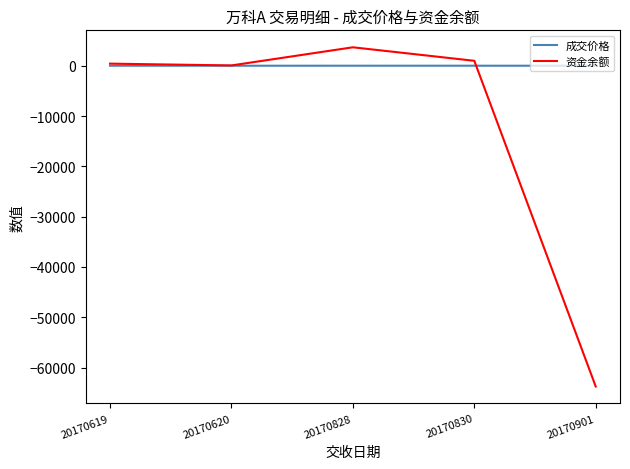

What is the highest value of the 成交价格 series?

24.1